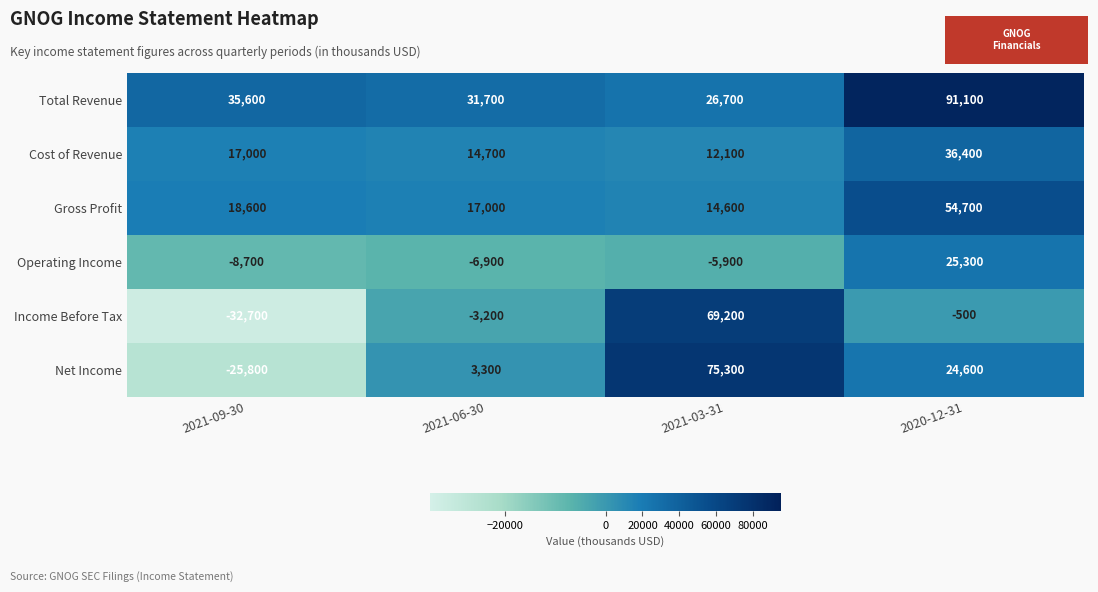

What is the total value across all series at 2020-12-31?

231600